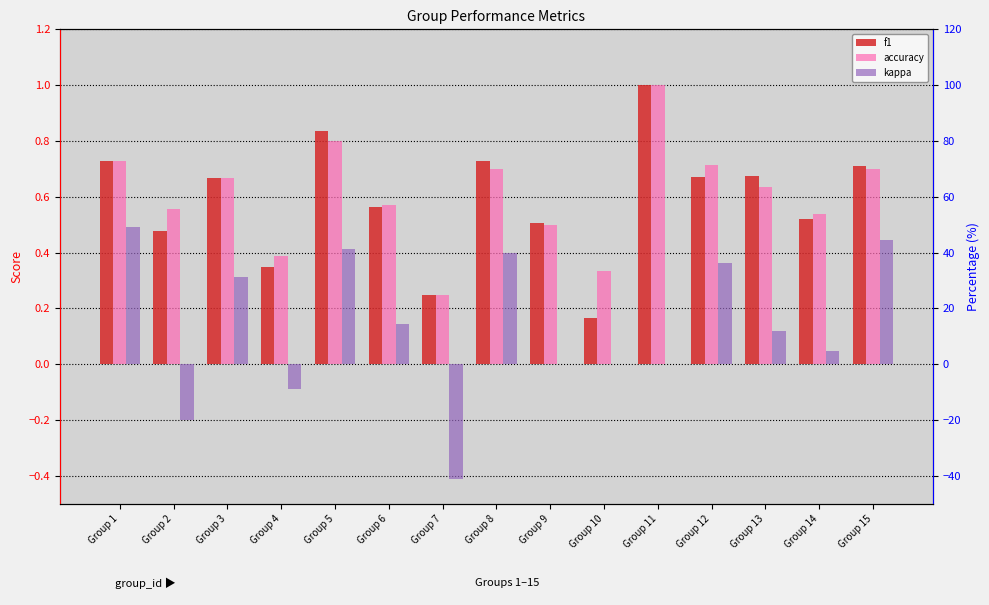

What is the difference between the maximum and minimum values in the kappa series?

0.9